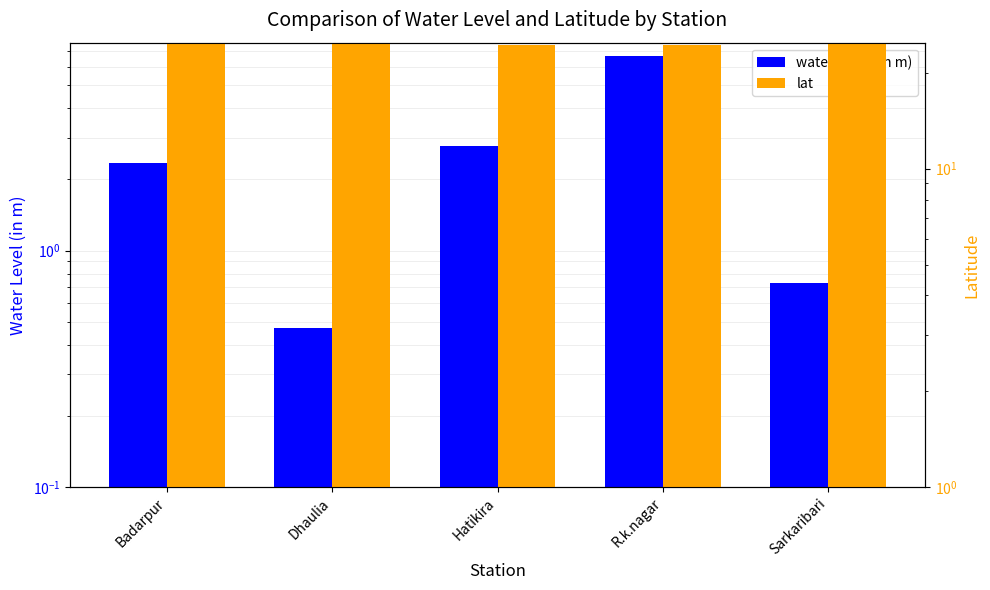

Reading left to right, extract all data points from this chart.

water_level (in m): 2.4	0.5	2.8	6.6	0.7
lat: 24.9	24.6	24.4	24.5	24.6